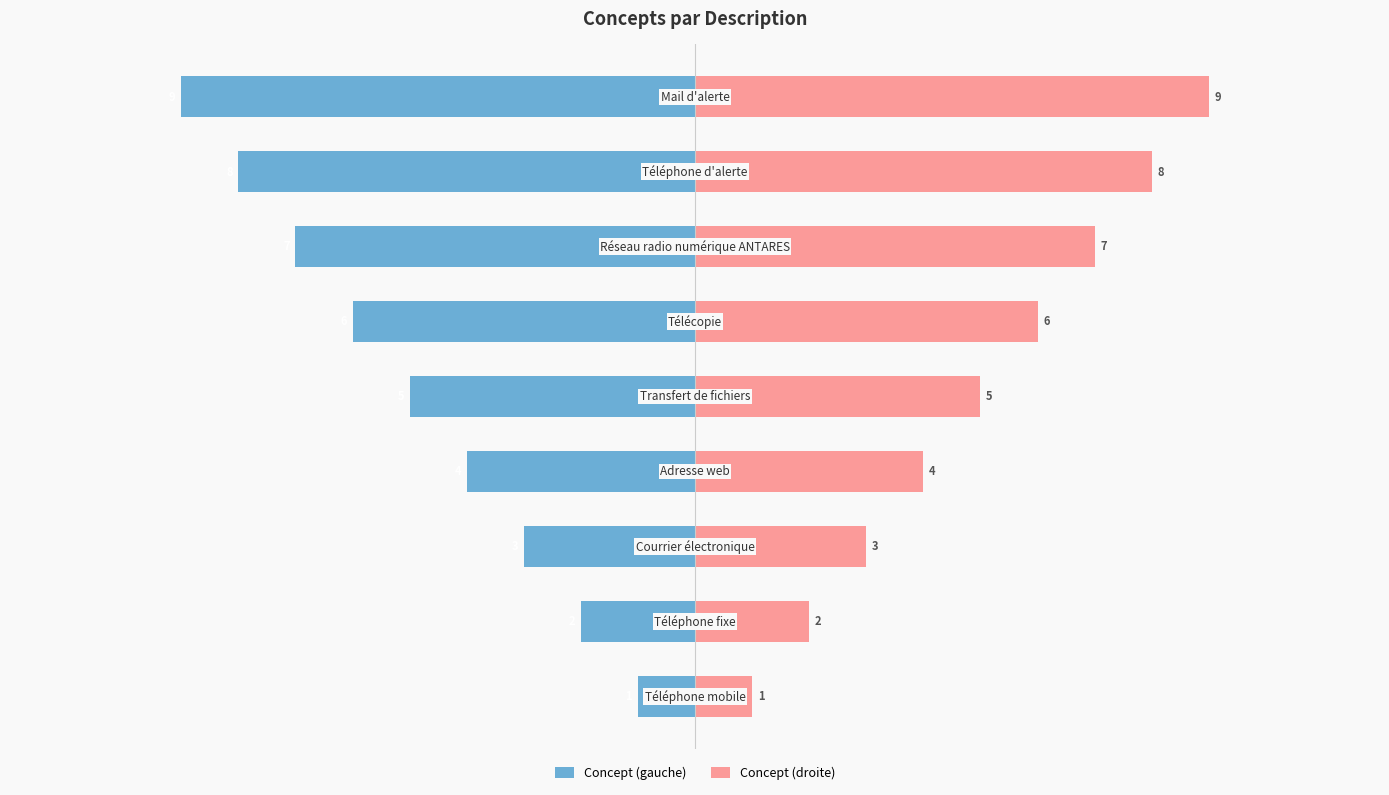

What are all the series names shown in the legend?

Concept (gauche), Concept (droite)